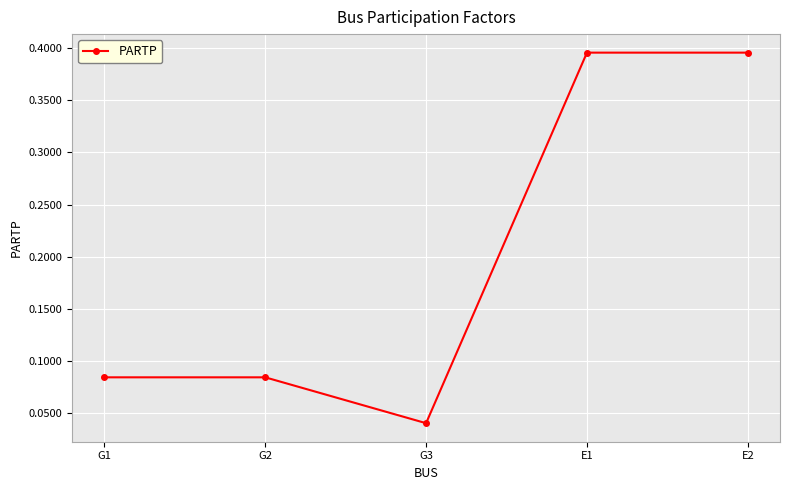

The value at E2 is 0.2. True or false?

False